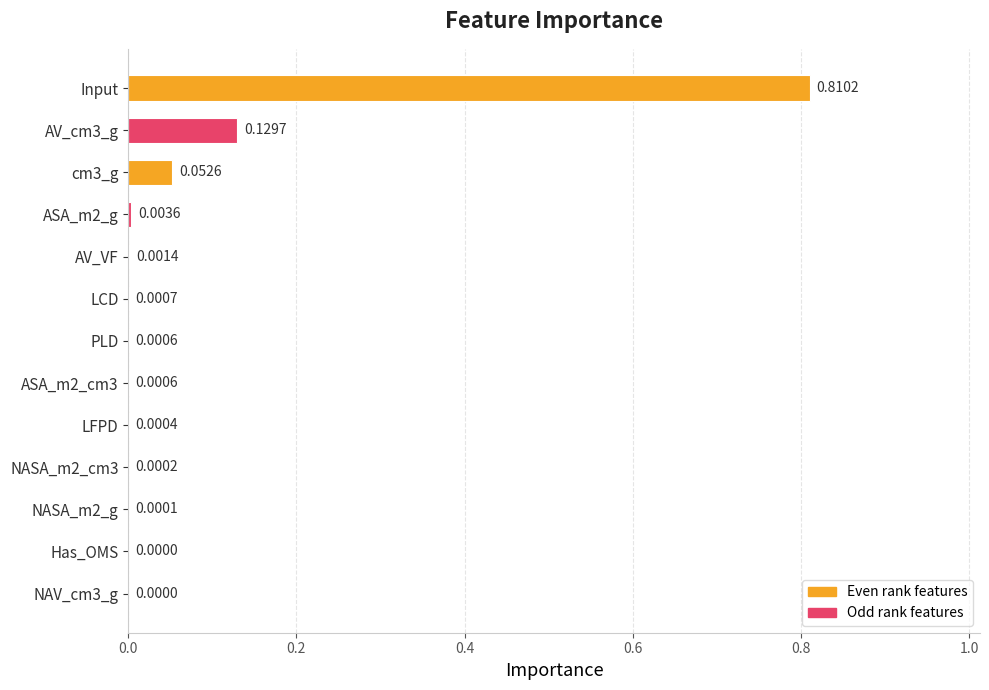

At which category does the chart reach its peak across all series?

Input